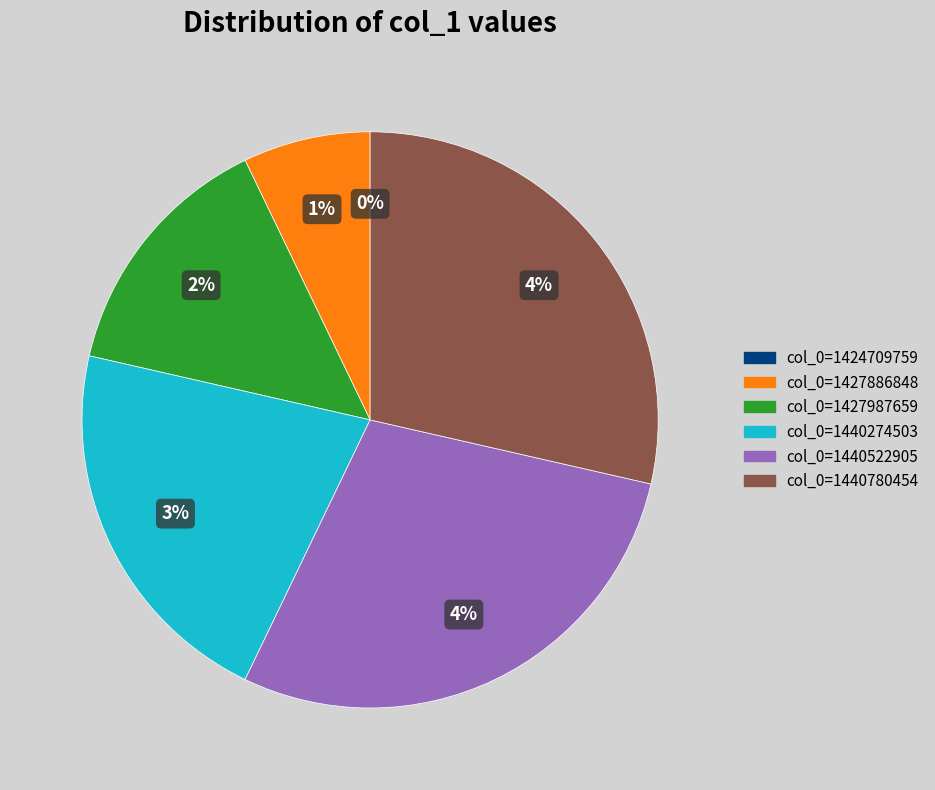

How many slices are in this pie chart?

6